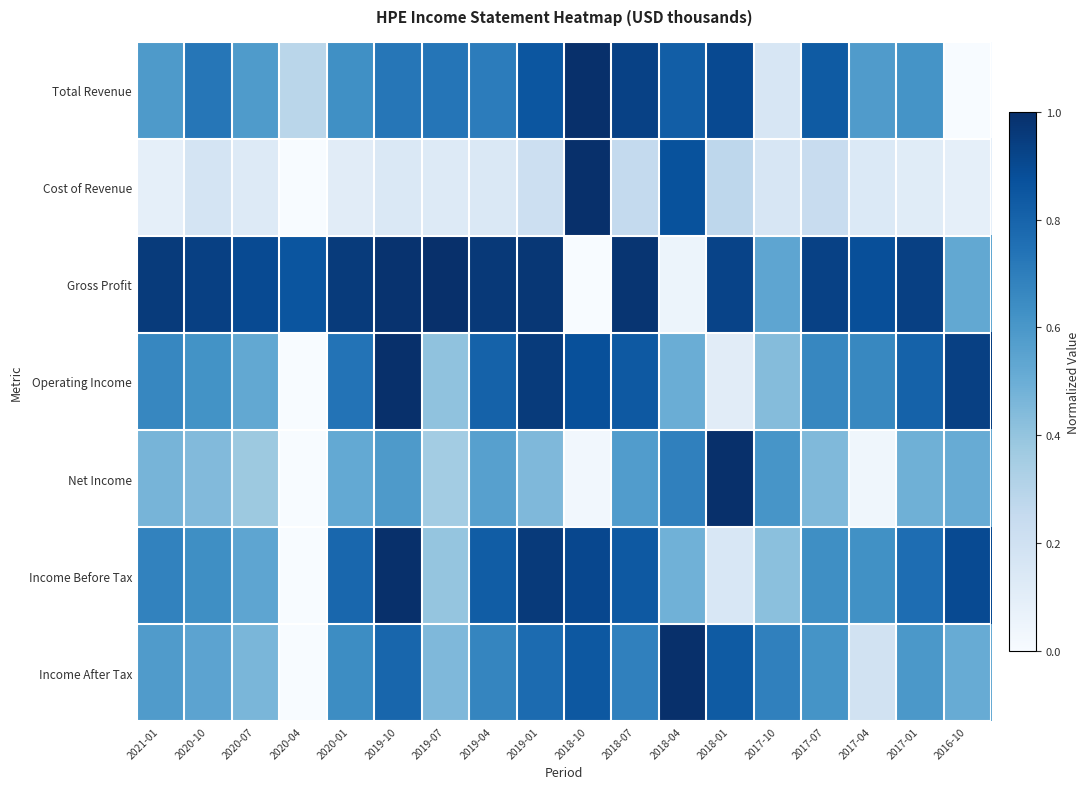

What is the difference between the highest and lowest values at 2017-10?

0.5